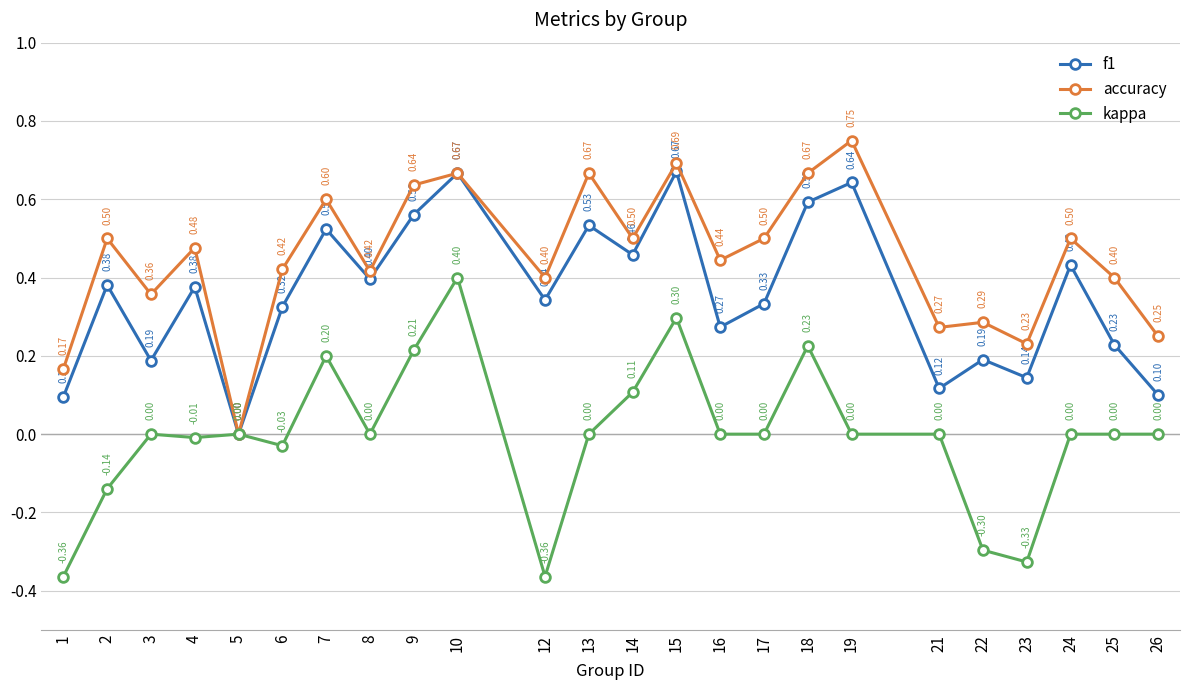

Is the value of kappa at 12 greater than the value of f1 at 5?

No